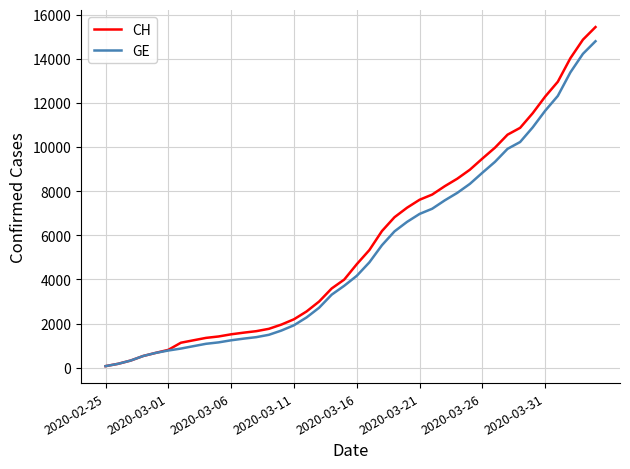

What is the greatest value displayed?

15433